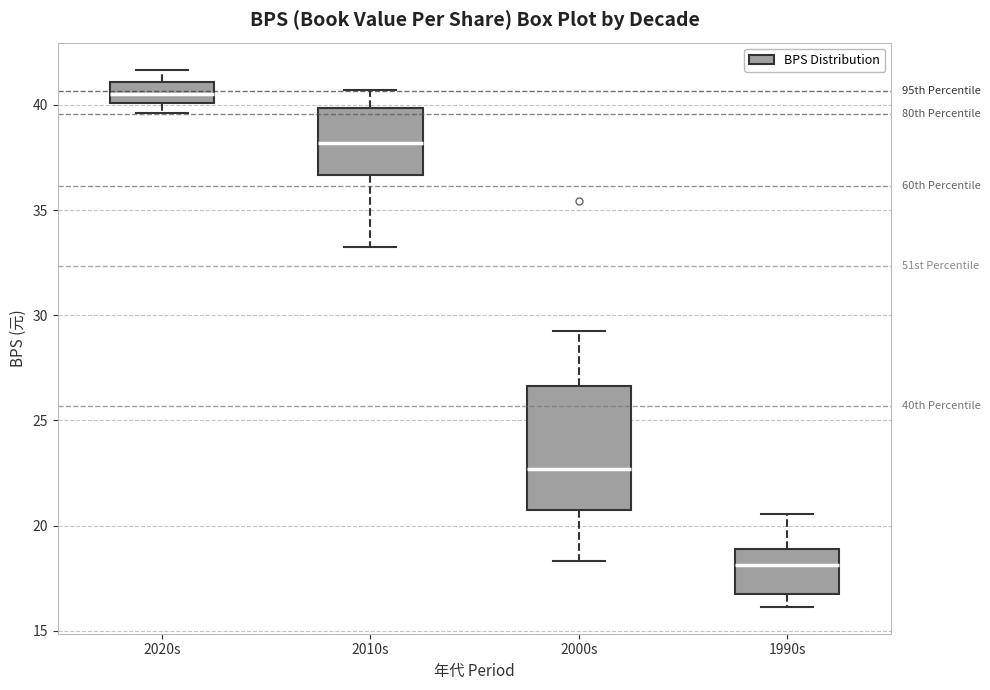

Which box's median line is the highest?

2020s